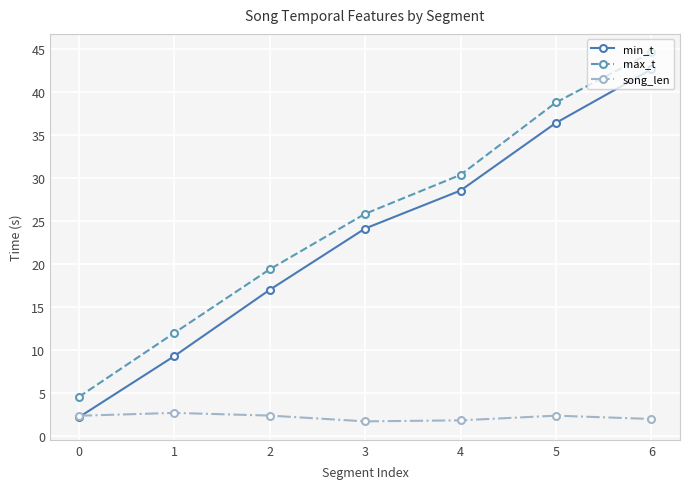

The song_len series shows 2.4 at 2. True or false?

True